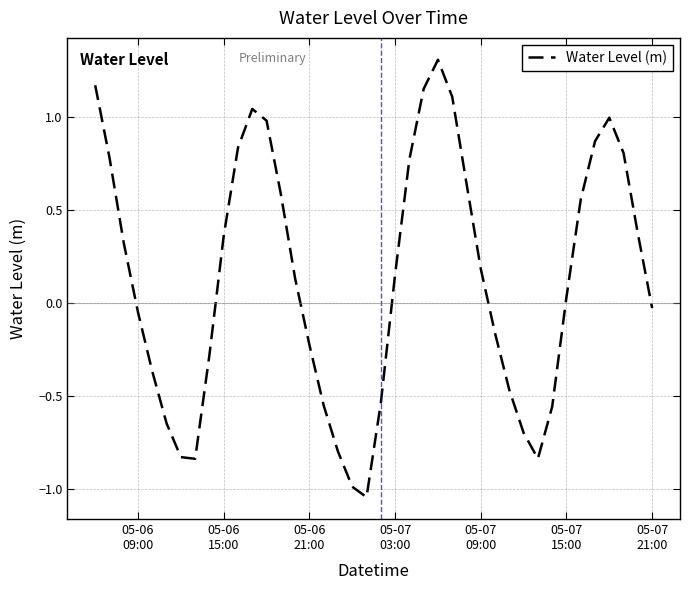

What is the greatest value displayed?

1.3